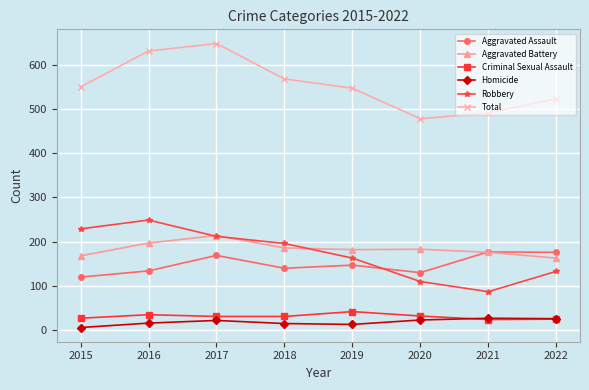

Which series changed the most between 2015 and 2020?

Robbery